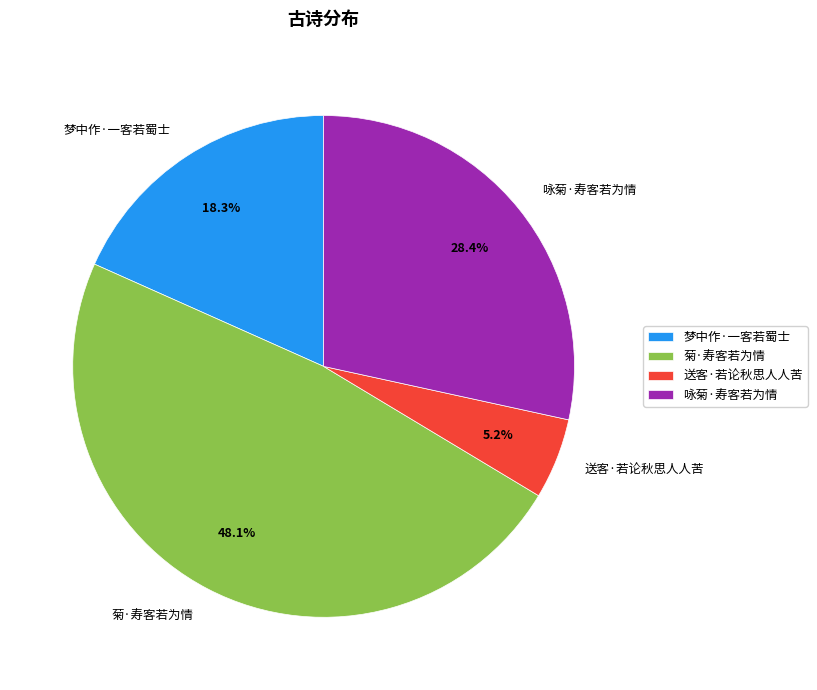

Is 梦中作·一客若蜀士 the majority of the pie?

No